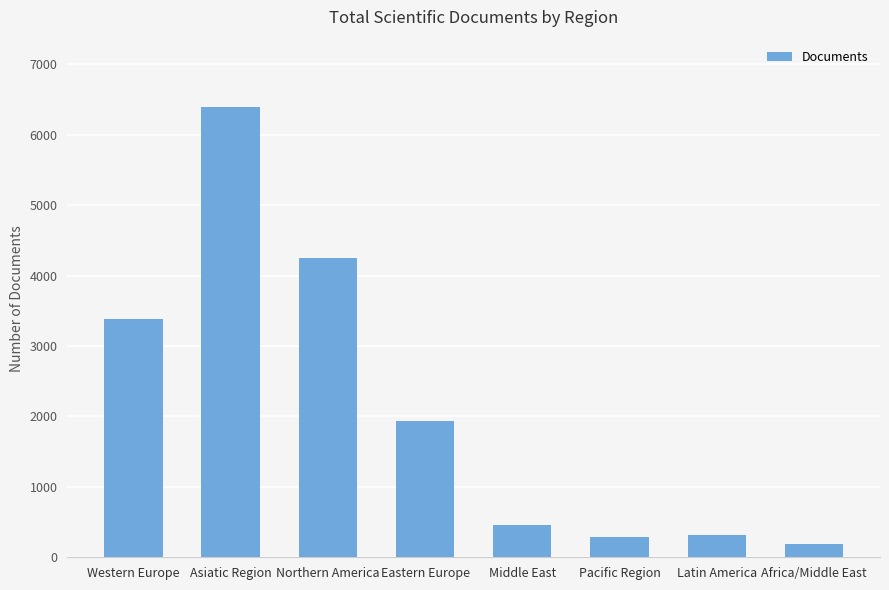

What is the label of the 8th bar from the left?

Africa/Middle East